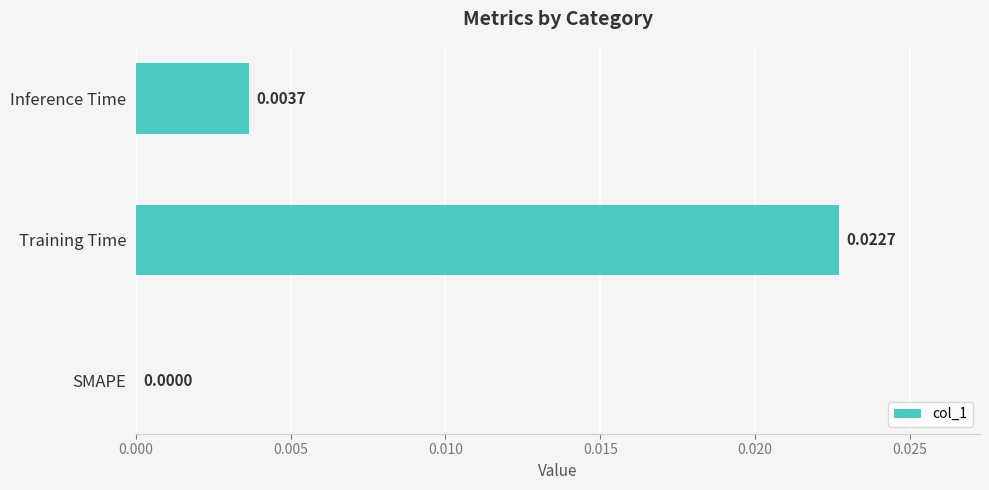

At which label is the value closest to 0?

SMAPE